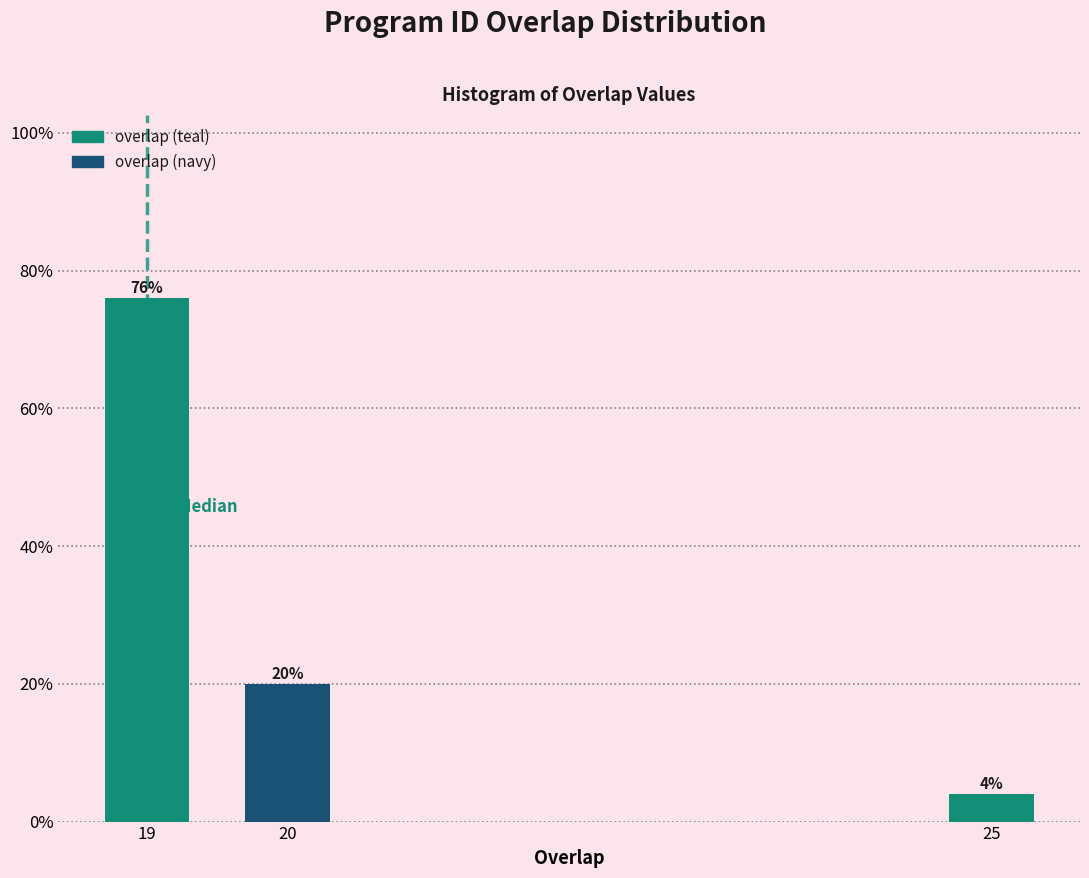

Reading right to left, transcribe all the data shown in this chart.

4	20	76